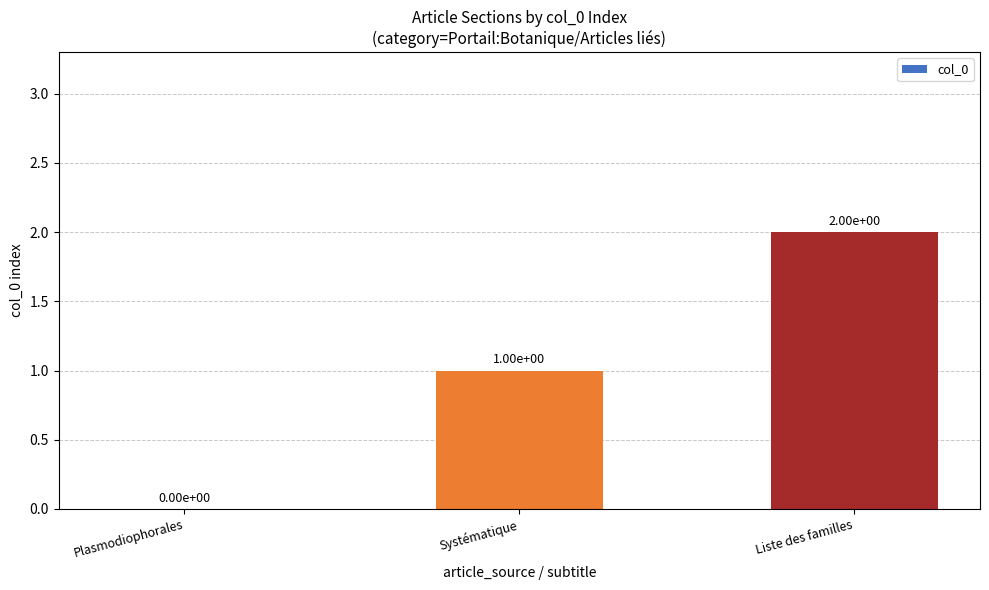

Approximately how many times larger is the value at Systématique compared to Liste des familles?

0.5